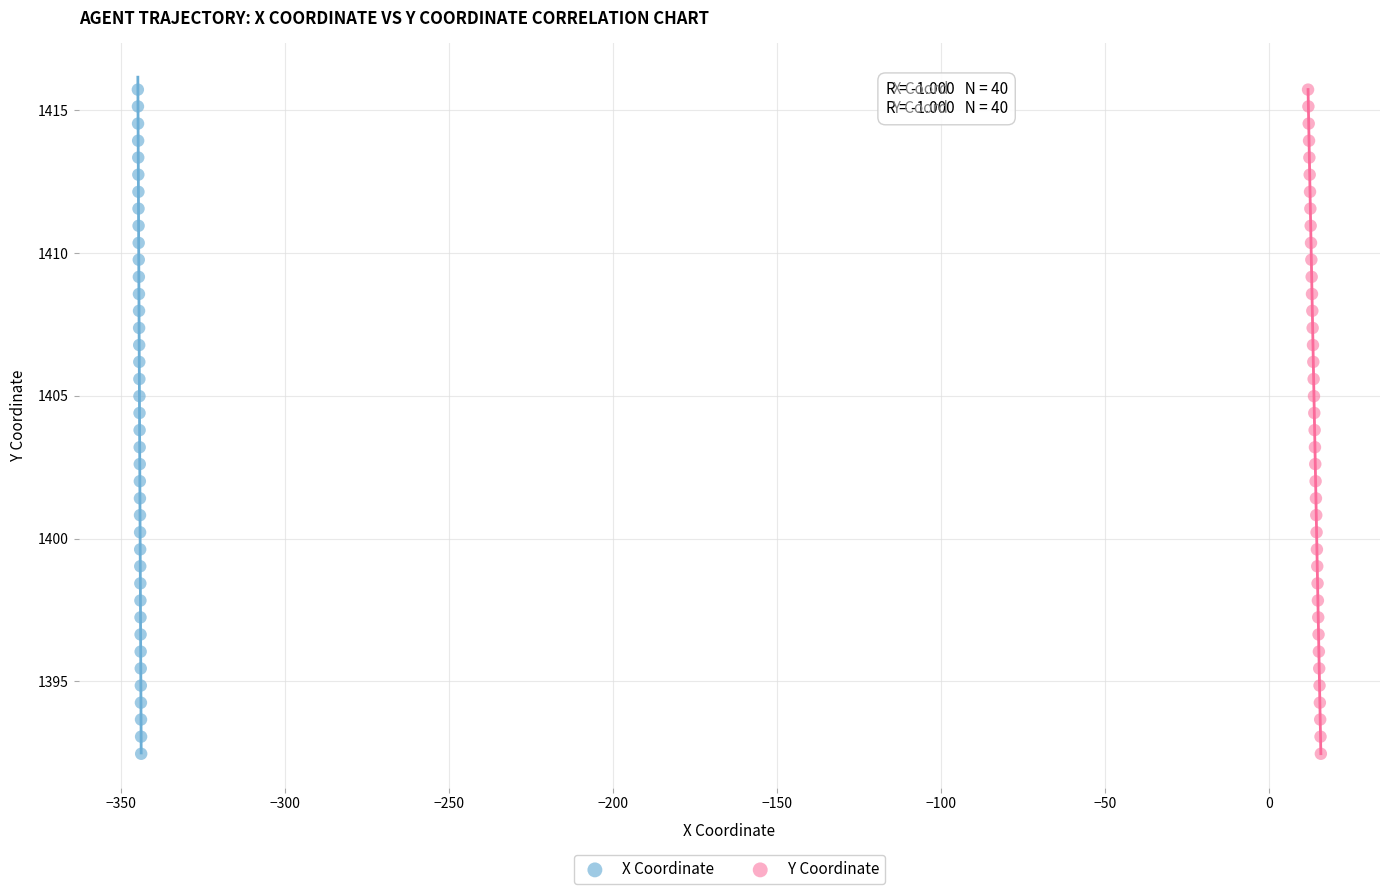

What are all the series names shown in the legend?

X Coordinate, Y Coordinate